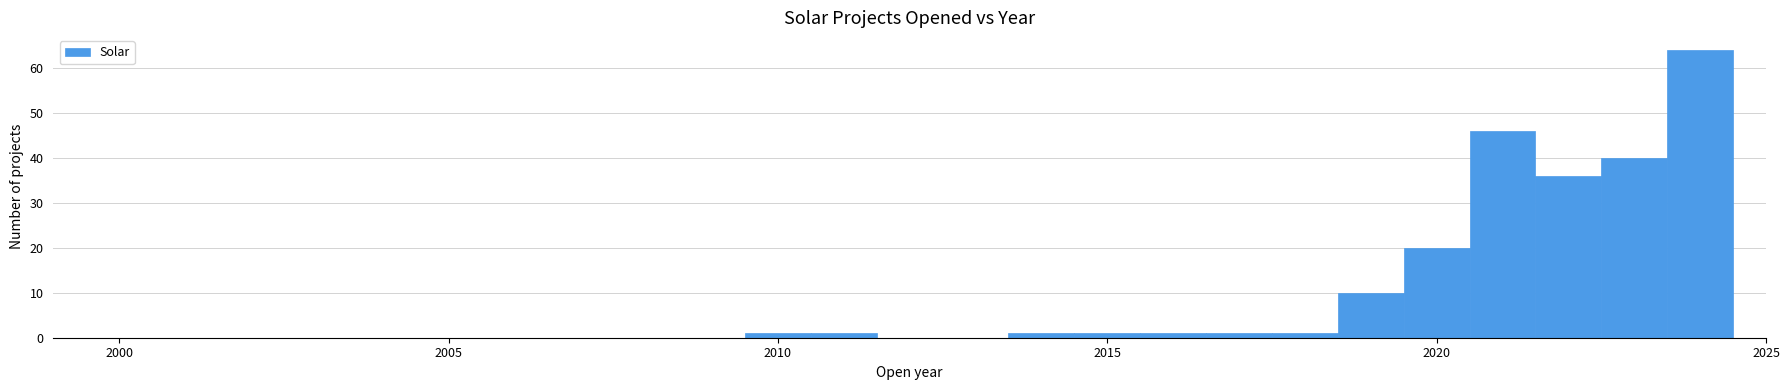

Around what value on the x-axis is the tallest bar? Give the approximate position of its centre, as read against the axis.

2024.0